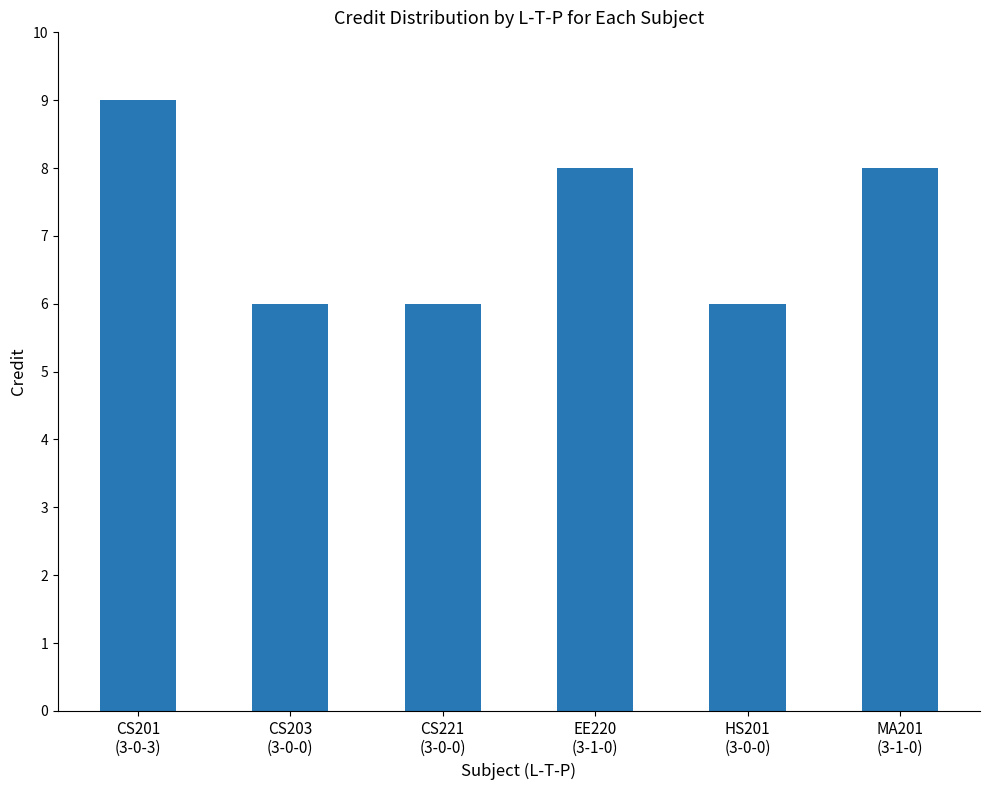

Is it true that the value at HS201
(3-0-0) is 1?

False